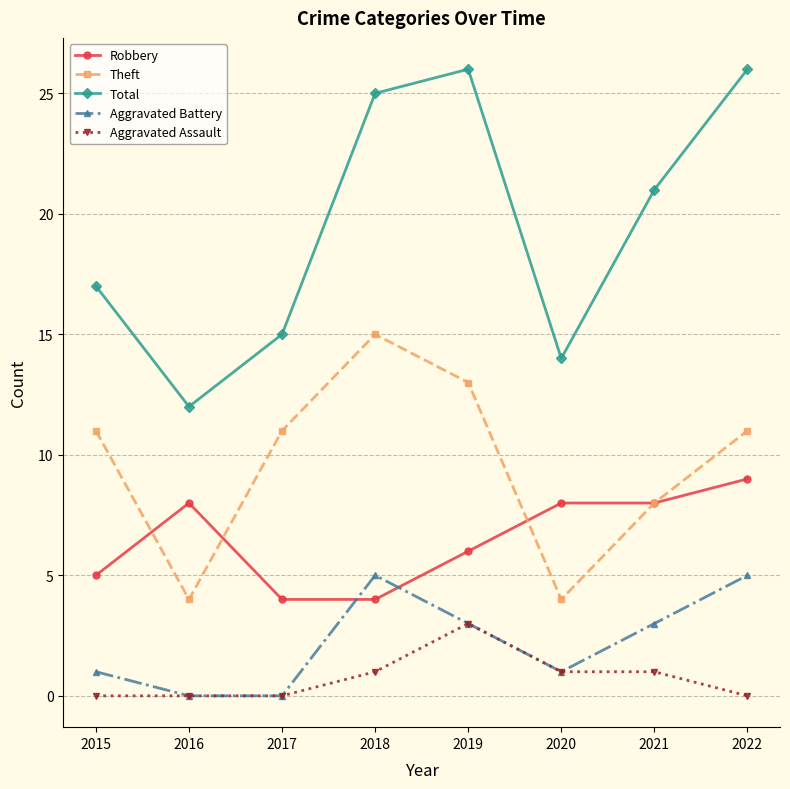

Reading left to right, list all the values displayed in this chart.

Robbery: 5	8	4	4	6	8	8	9
Theft: 11	4	11	15	13	4	8	11
Total: 17	12	15	25	26	14	21	26
Aggravated Battery: 1	0	0	5	3	1	3	5
Aggravated Assault: 0	0	0	1	3	1	1	0